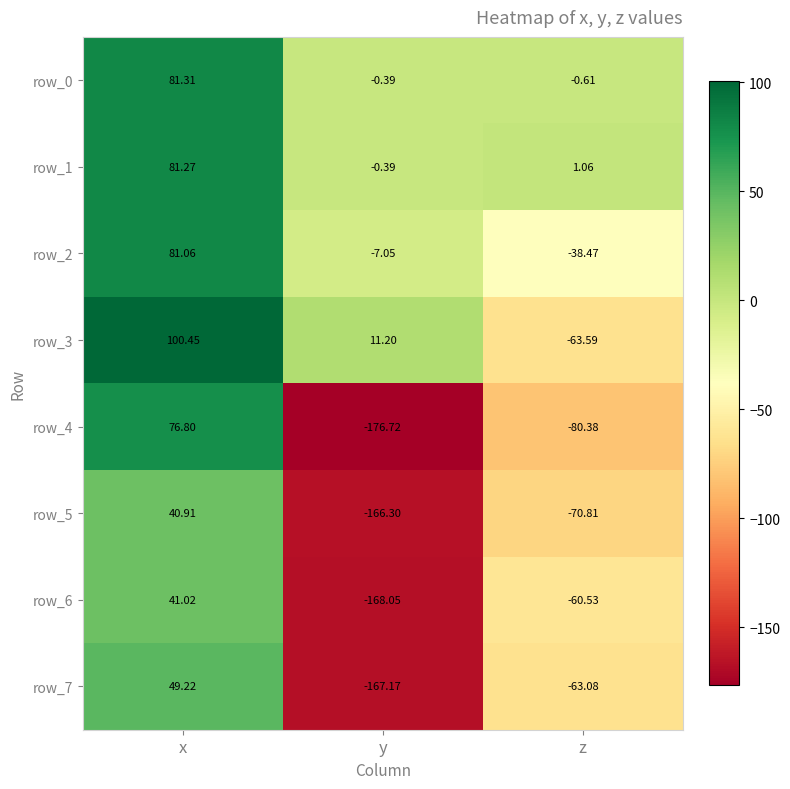

Which series has the largest range (max minus min)?

row_4